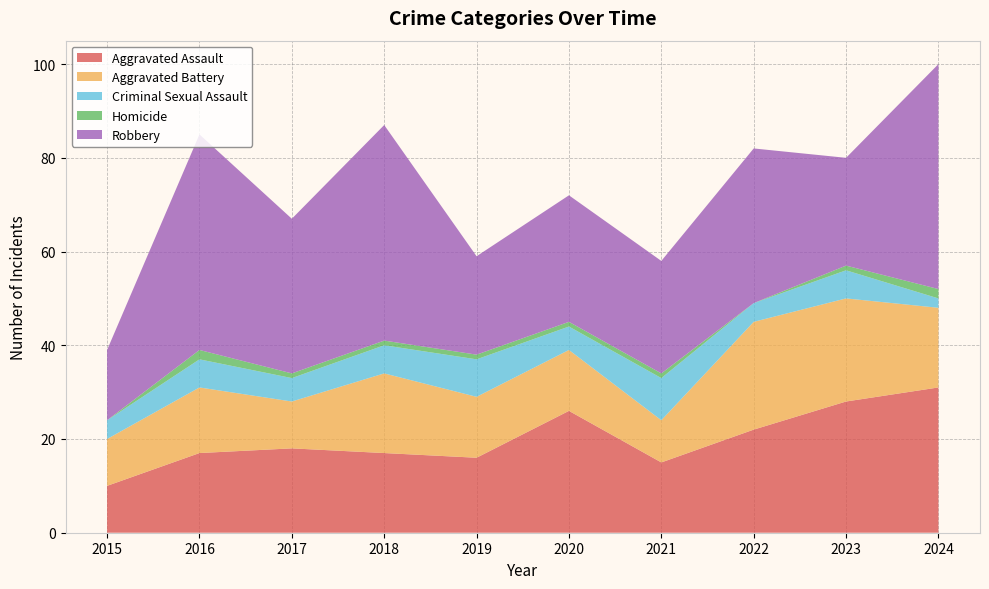

Reading right to left, transcribe all the data shown in this chart.

Aggravated Assault: 31	28	22	15	26	16	17	18	17	10
Aggravated Battery: 17	22	23	9	13	13	17	10	14	10
Criminal Sexual Assault: 2	6	4	9	5	8	6	5	6	4
Homicide: 2	1	0	1	1	1	1	1	2	0
Robbery: 48	23	33	24	27	21	46	33	46	15